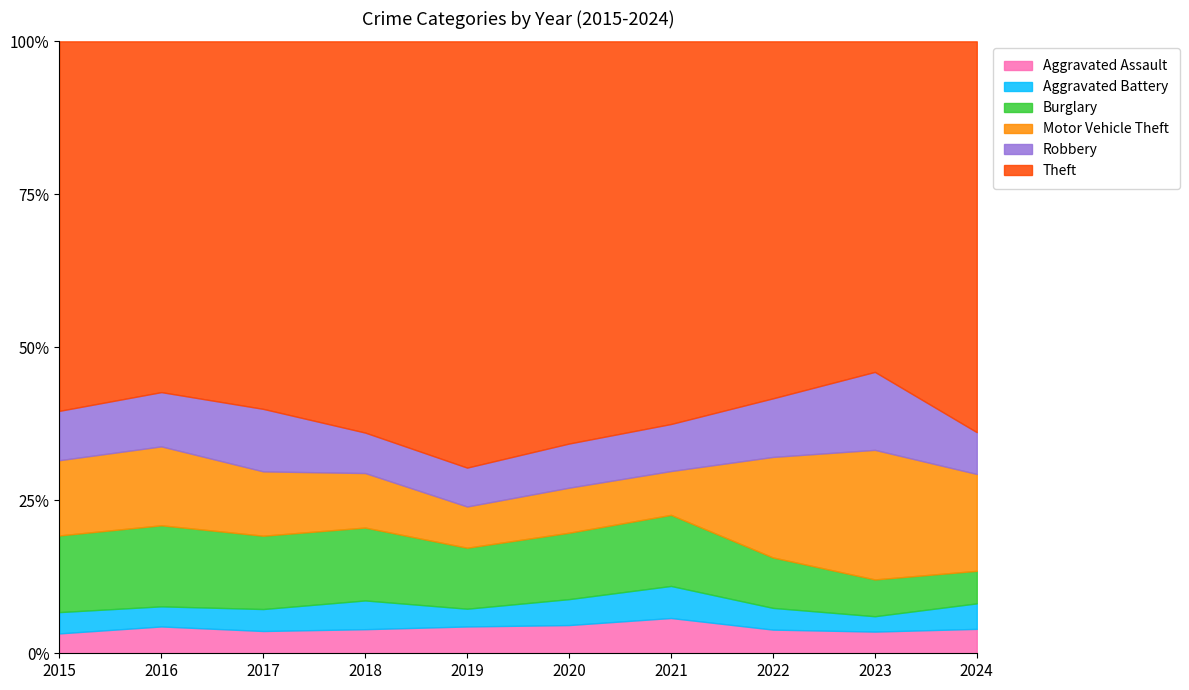

Which series has the largest range (max minus min)?

Theft